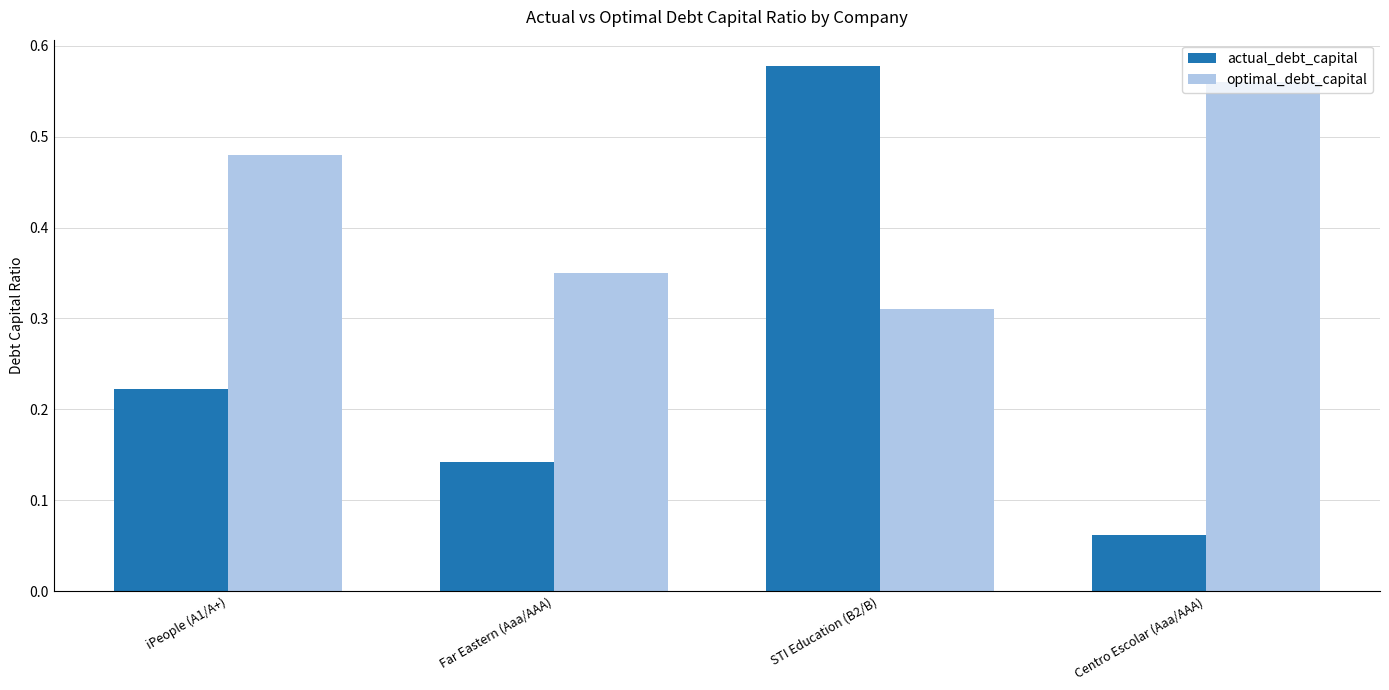

Does the chart contain any negative values?

No